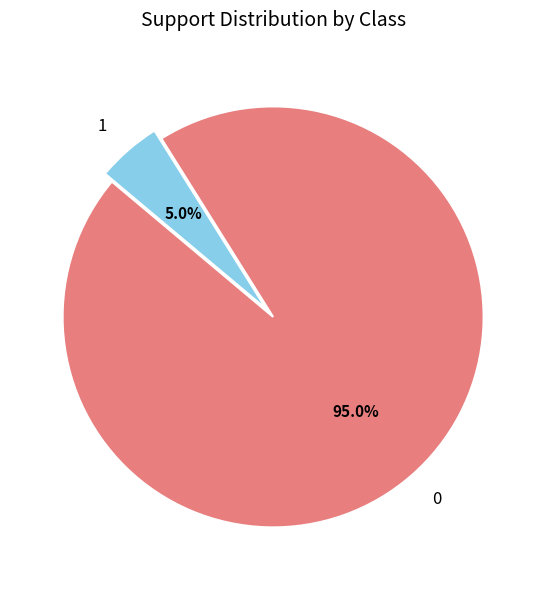

Which slice is the largest?

0